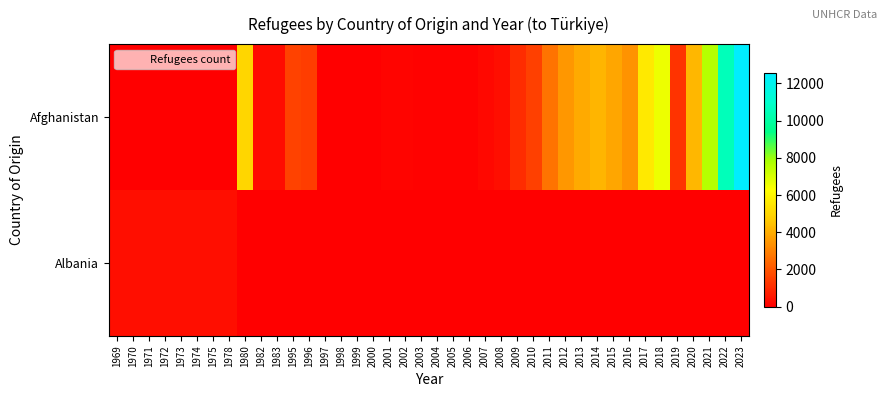

At 2014, list the series in order from smallest to largest.

Albania, Afghanistan